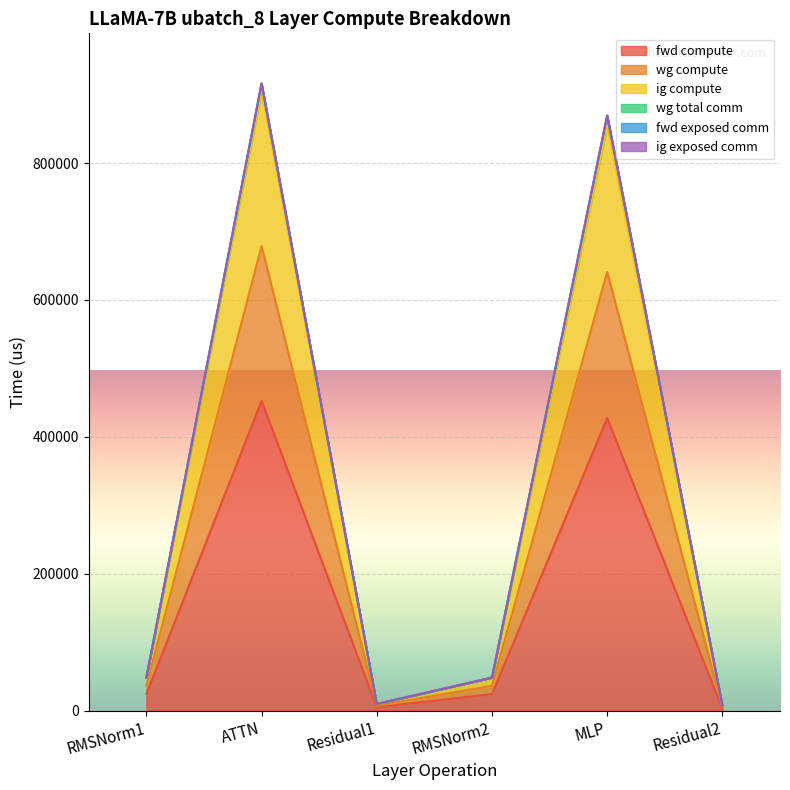

What is the label of the 6th point from the right?

RMSNorm1